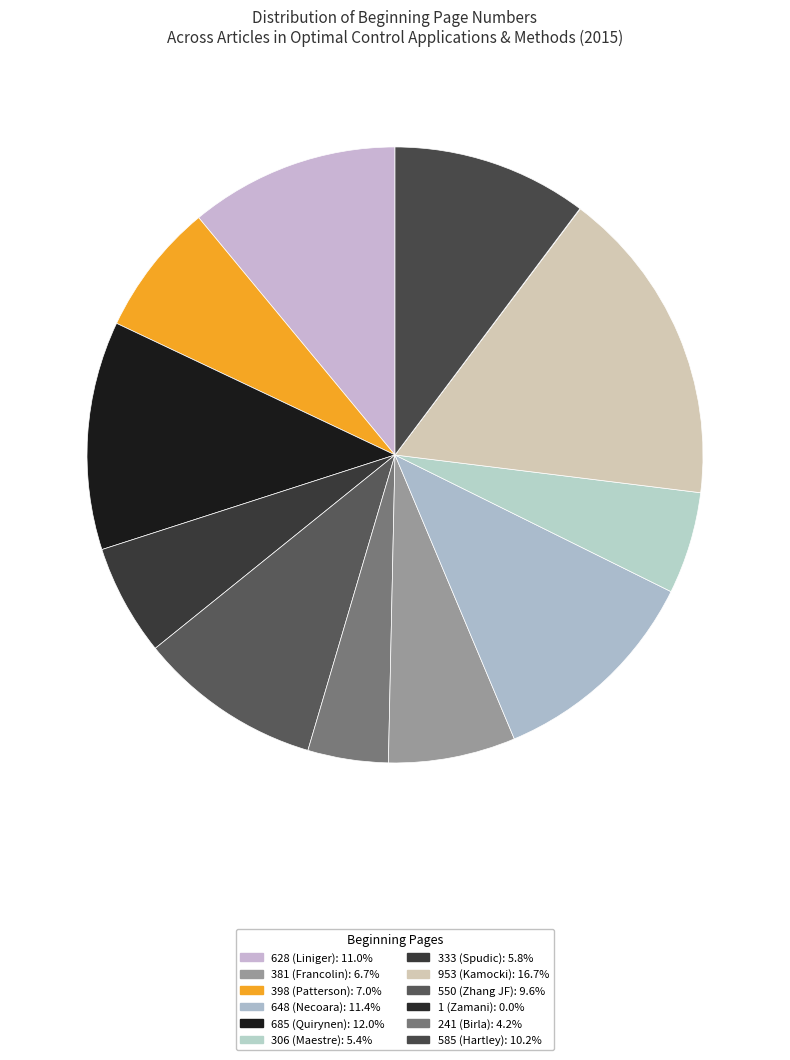

How many slices are in this pie chart?

12